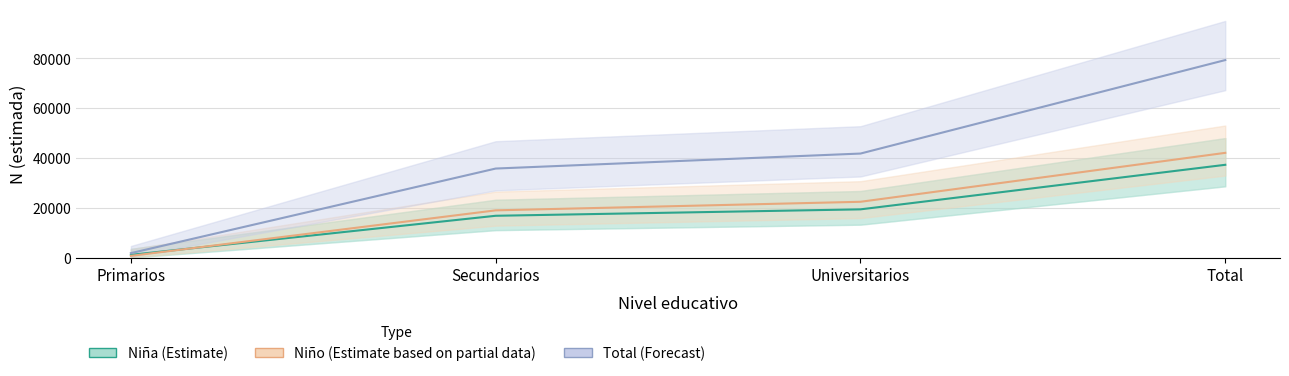

Is it true that Total (Forecast) equals 131312 at Total?

False